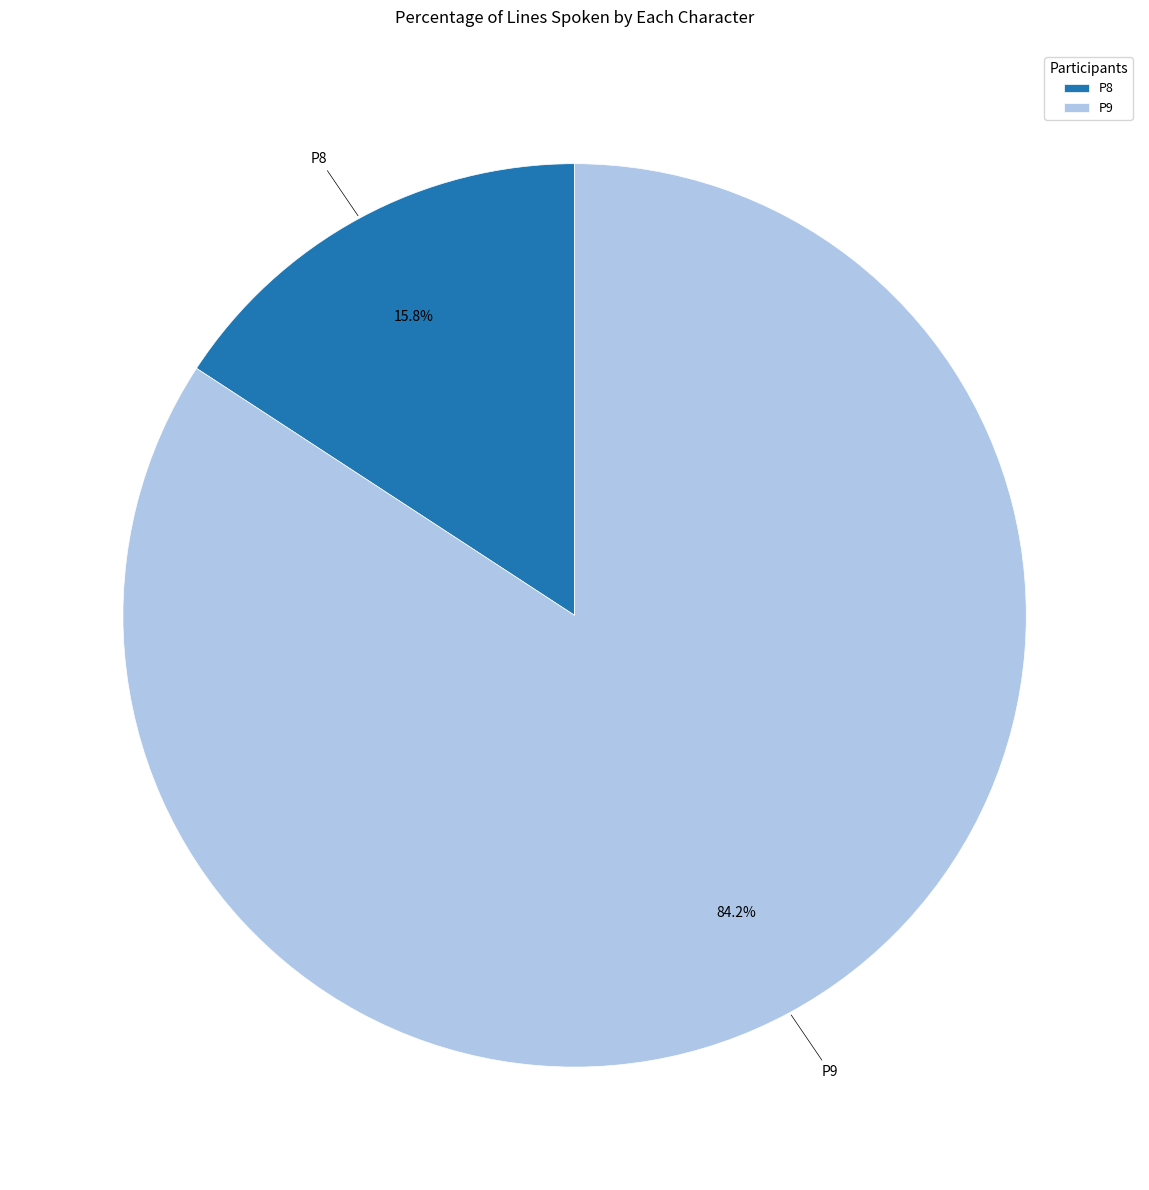

To the nearest percent, what is the combined percentage of P8 and P9?

100%